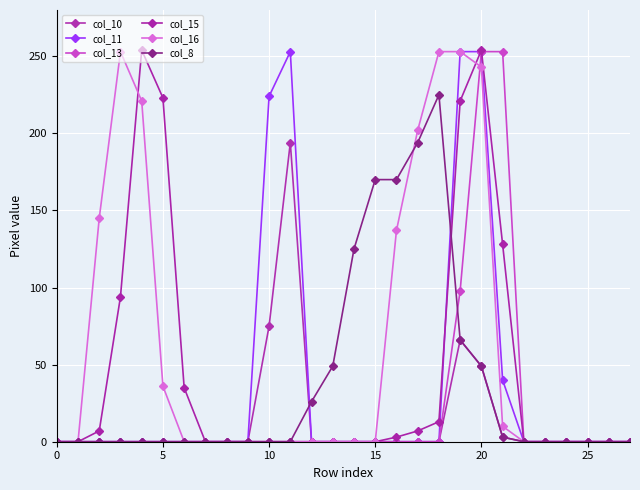

What is the maximum value for col_11?

253